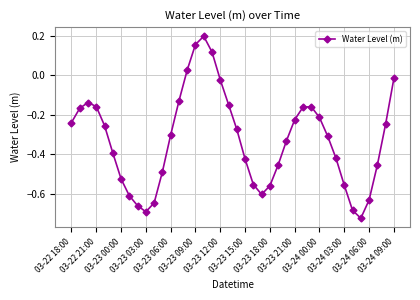

What is the difference between the maximum and minimum values?

0.9